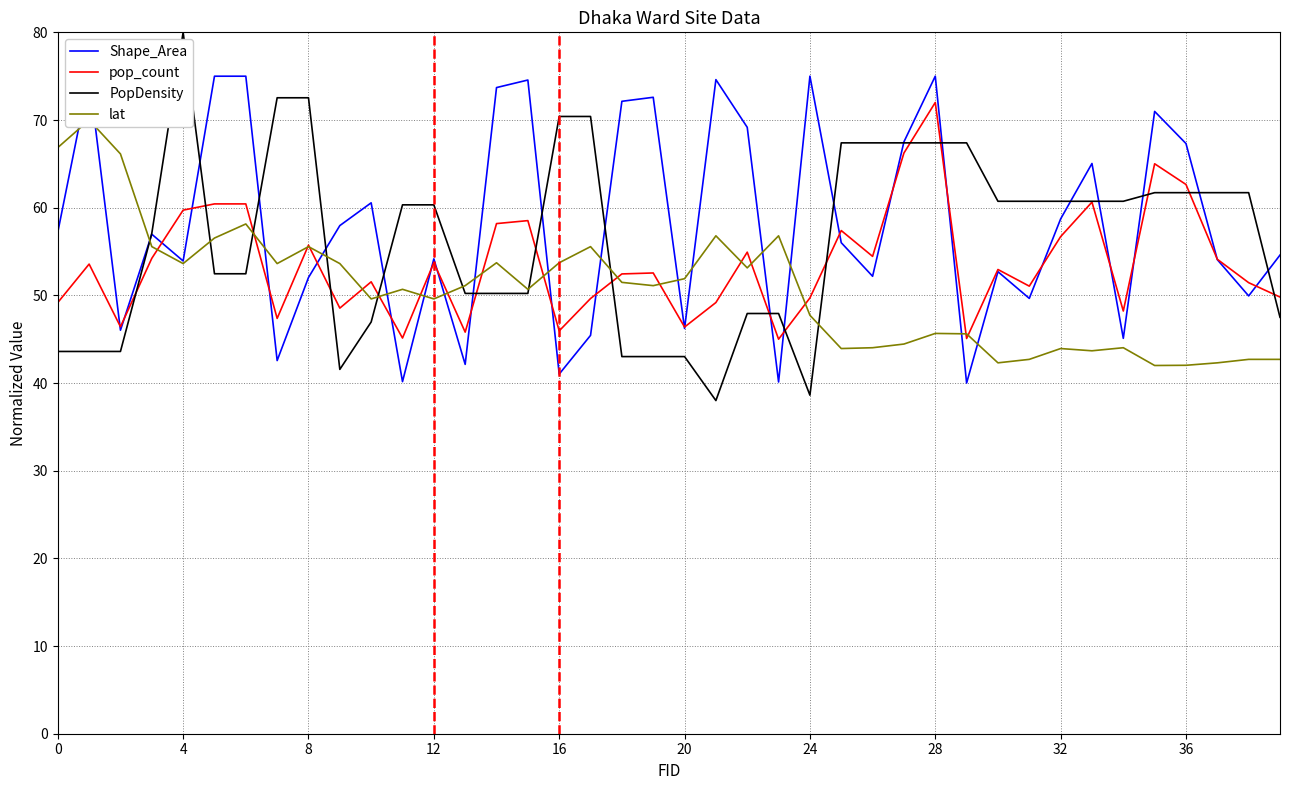

Which series has the largest total across all categories?

Shape_Area